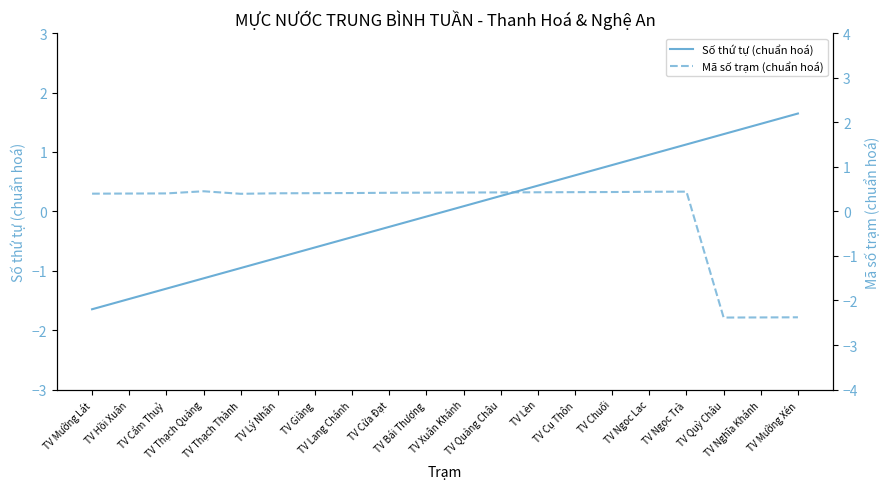

List the labels in order of Mã số trạm (chuẩn hoá) value, smallest first.

TV Quỳ Châu, TV Nghĩa Khánh, TV Mường Xén, TV Thạch Thành, TV Mường Lát, TV Hồi Xuân, TV Cẩm Thuỷ, TV Lý Nhân, TV Giàng, TV Lang Chánh, TV Cửa Đạt, TV Bái Thượng, TV Xuân Khánh, TV Quảng Châu, TV Lèn, TV Cụ Thôn, TV Chuối, TV Ngoc Lac, TV Ngọc Trà, TV Thạch Quảng